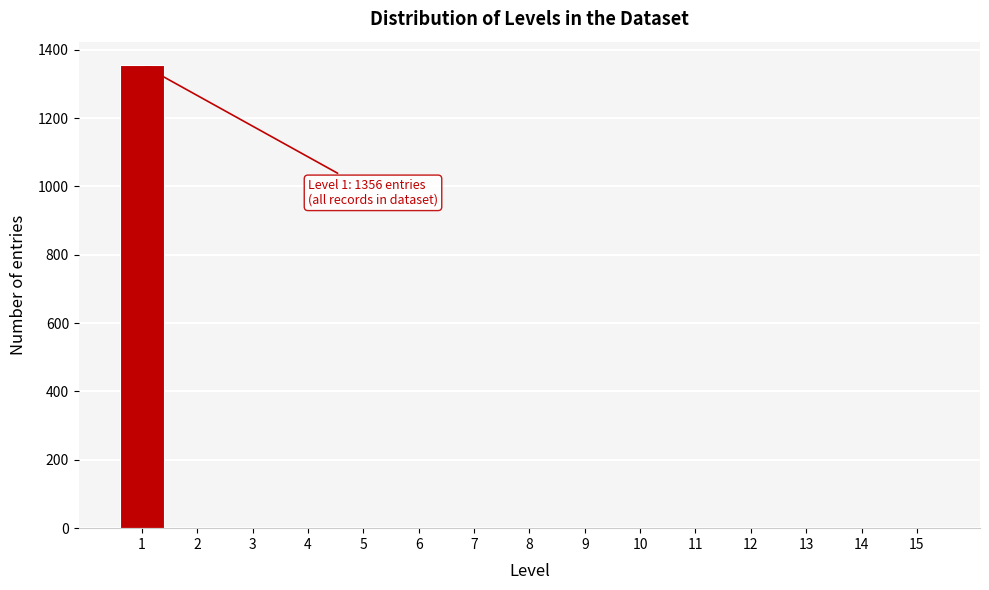

Reading right to left, what are all the values shown in this chart?

15=0	14=0	13=0	12=0	11=0	10=0	9=0	8=0	7=0	6=0	5=0	4=0	3=0	2=0	1=1356